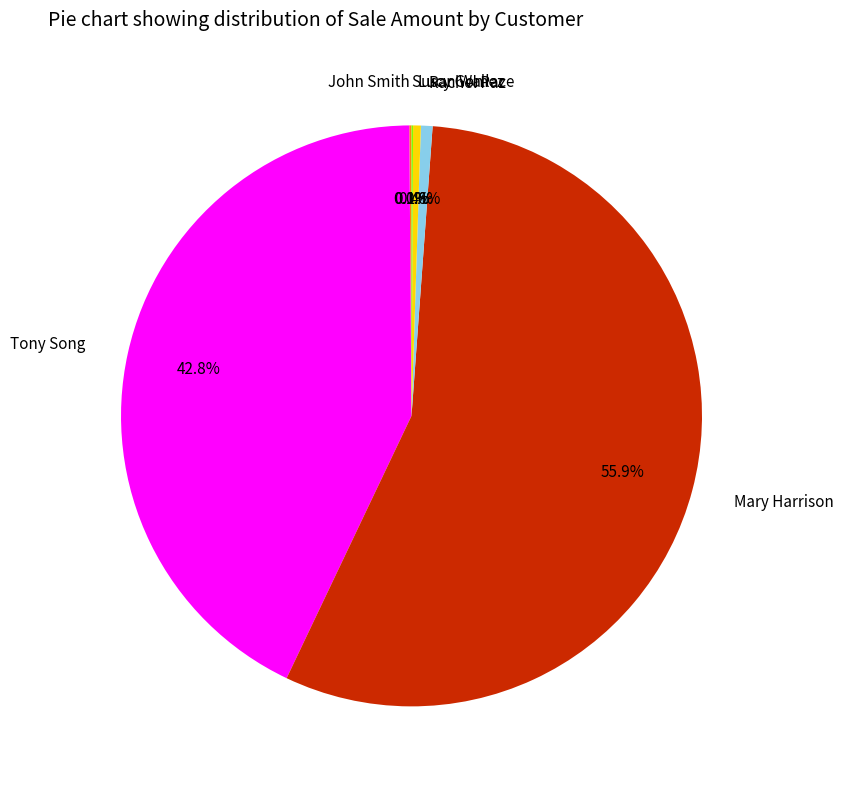

What is the largest slice in the pie chart?

Mary Harrison